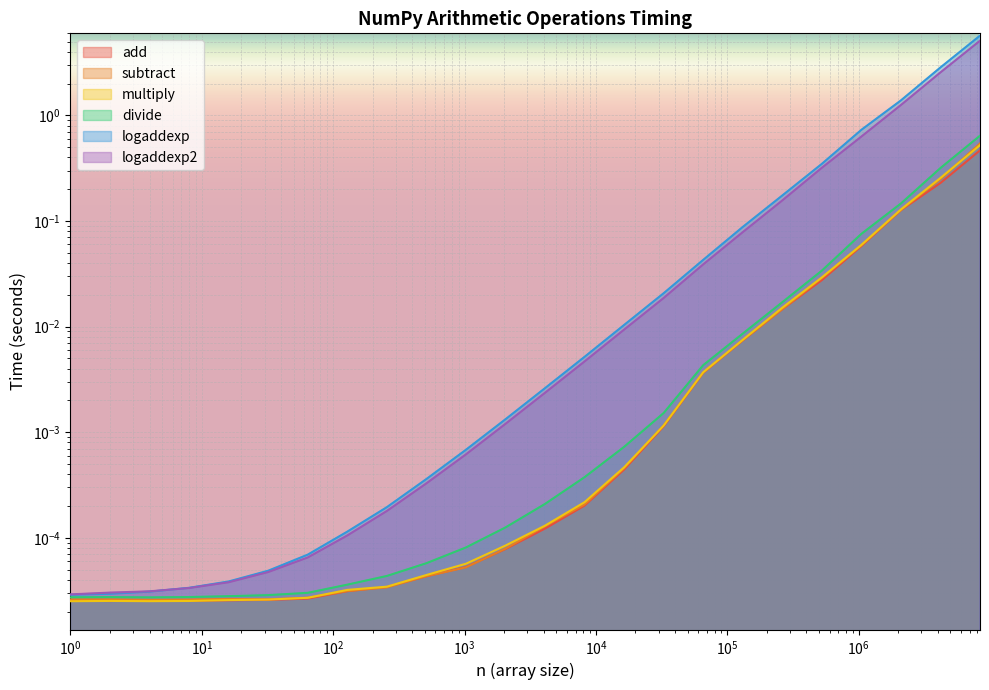

What are all the series names shown in the legend?

add, subtract, multiply, divide, logaddexp, logaddexp2